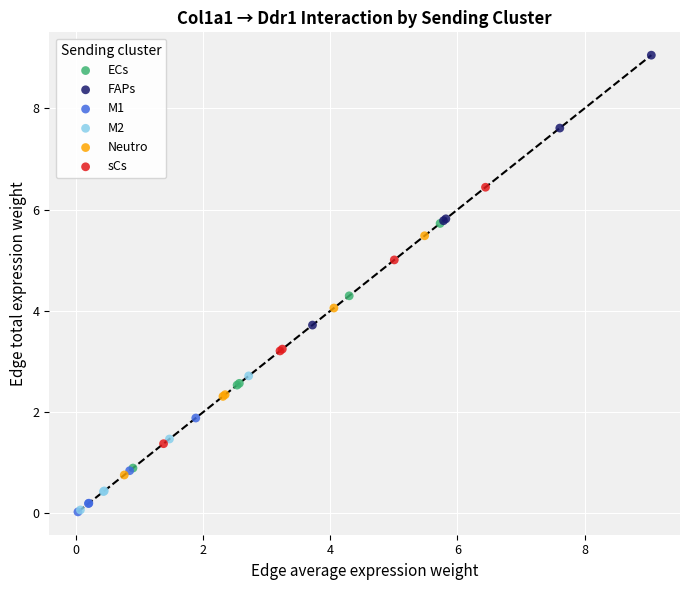

Which series reaches the maximum Y coordinate?

FAPs